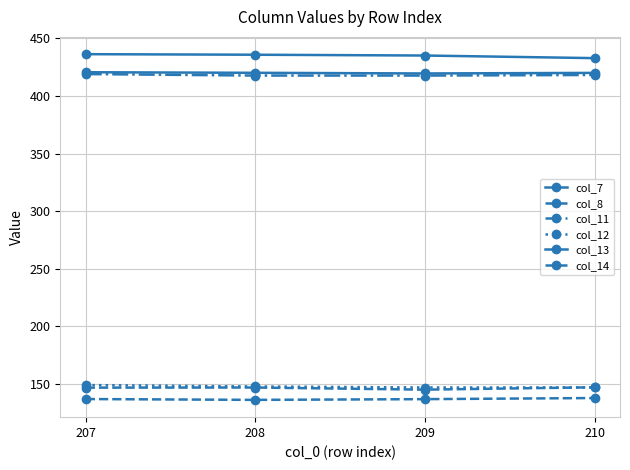

Is this an area chart (filled region under the line)?

No